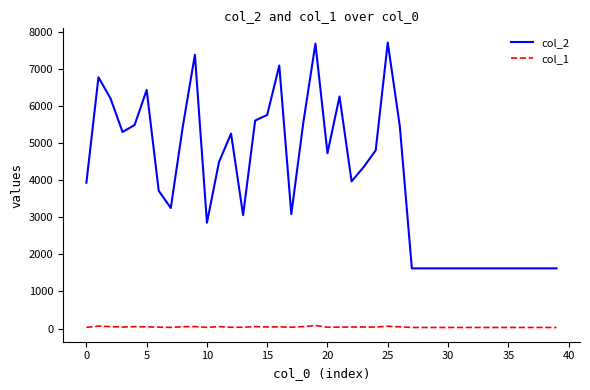

True or false: col_1 and col_2 intersect in this chart.

False